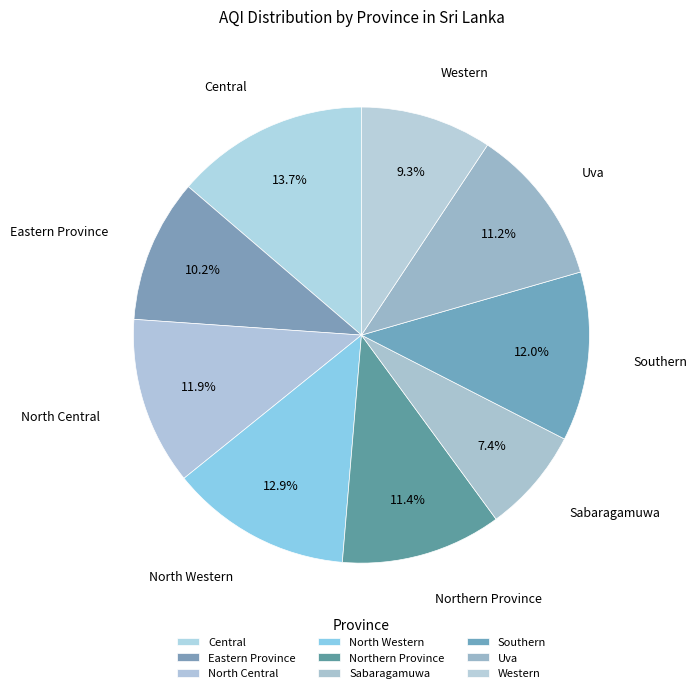

What is the smallest slice in the pie chart?

Sabaragamuwa